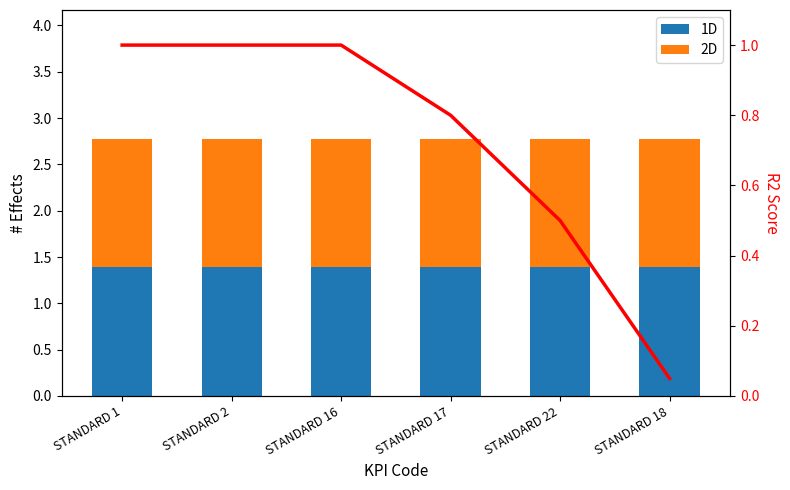

At which label does 2D reach its peak?

STANDARD 1